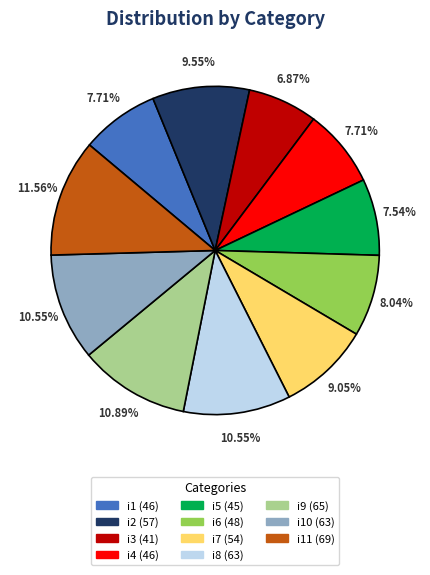

Does any single category account for the majority?

No